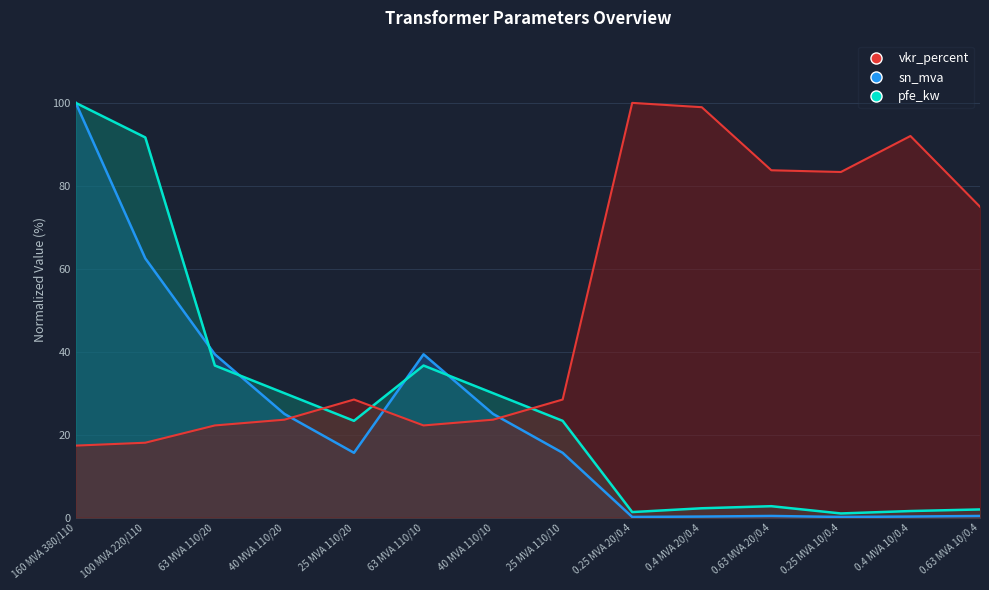

True or false: vkr_percent and pfe_kw intersect in this chart.

True